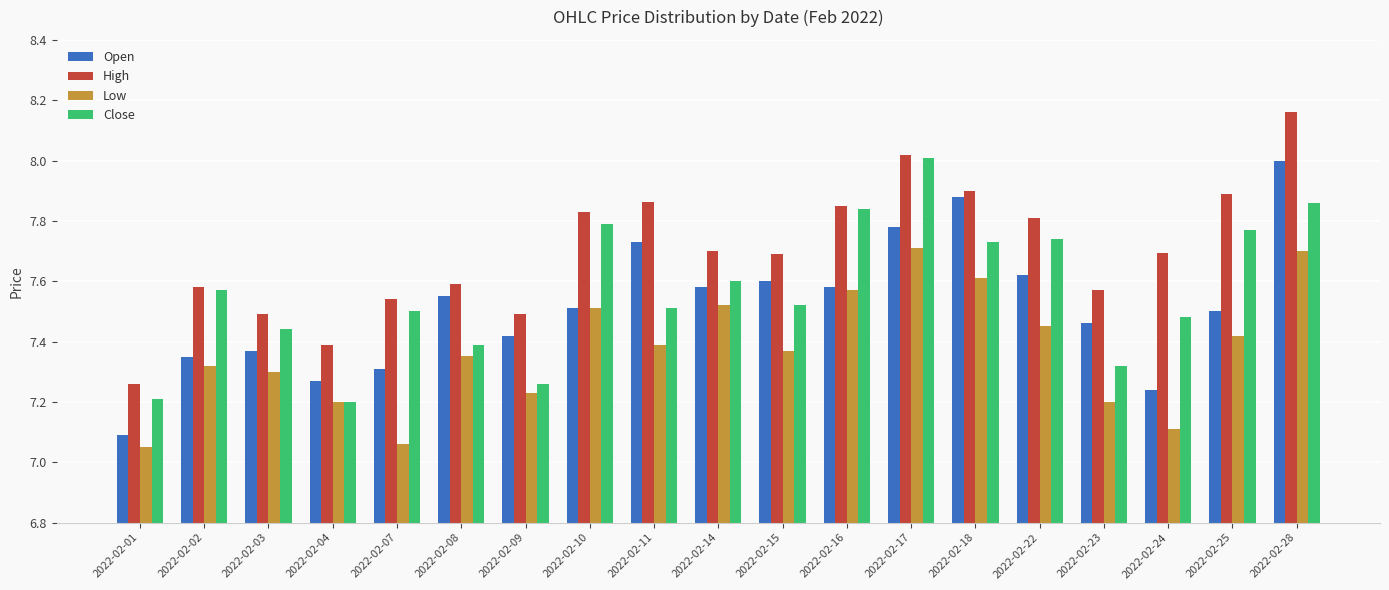

Is the value of Low at 2022-02-25 greater than the value of Close at 2022-02-11?

No